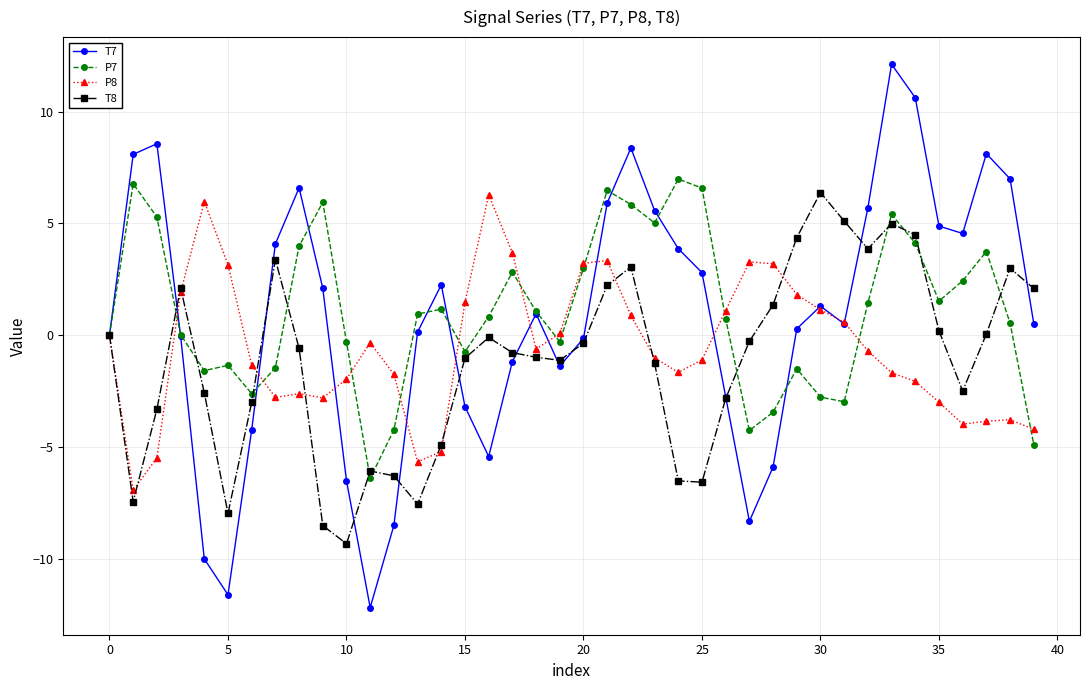

True or false: T8 has more than 2 interior local peaks.

True